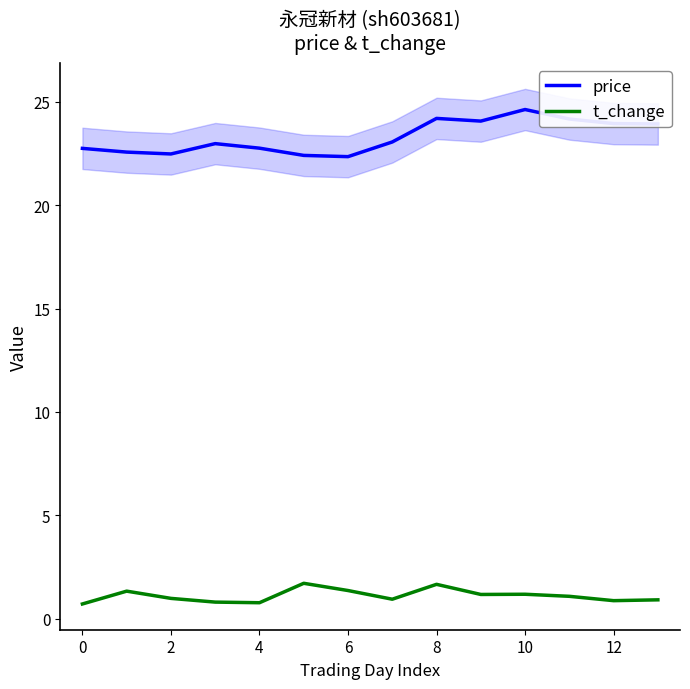

What is the smallest value displayed?

0.7